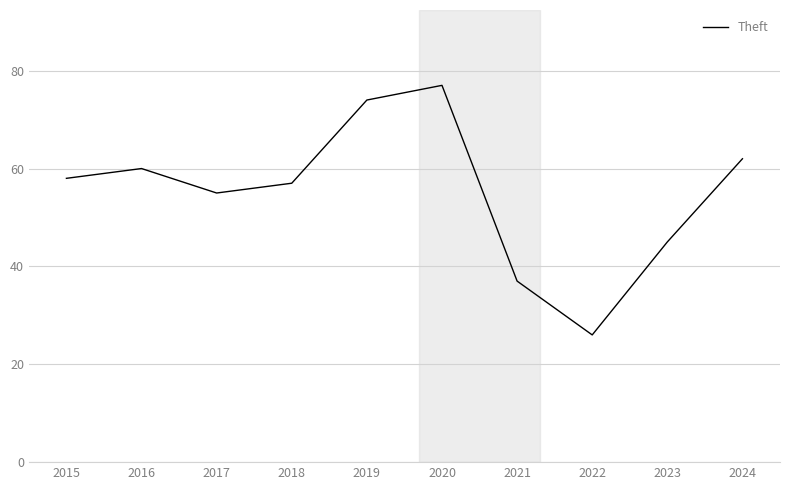

At which label is the value closest to 51?

2017